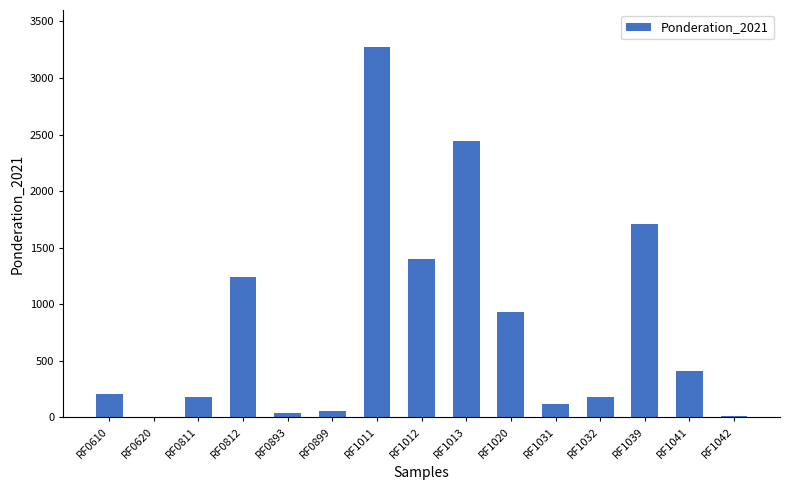

At which category does the chart reach its peak across all series?

RF1011